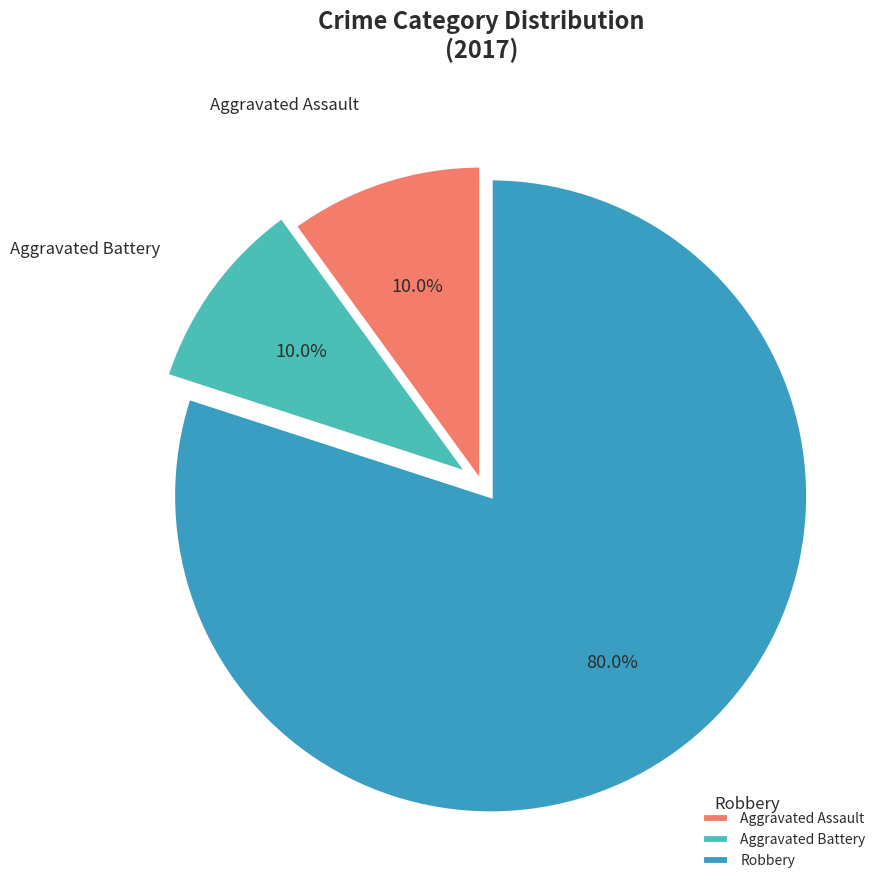

To the nearest percent, what percentage of the pie is Robbery?

80%